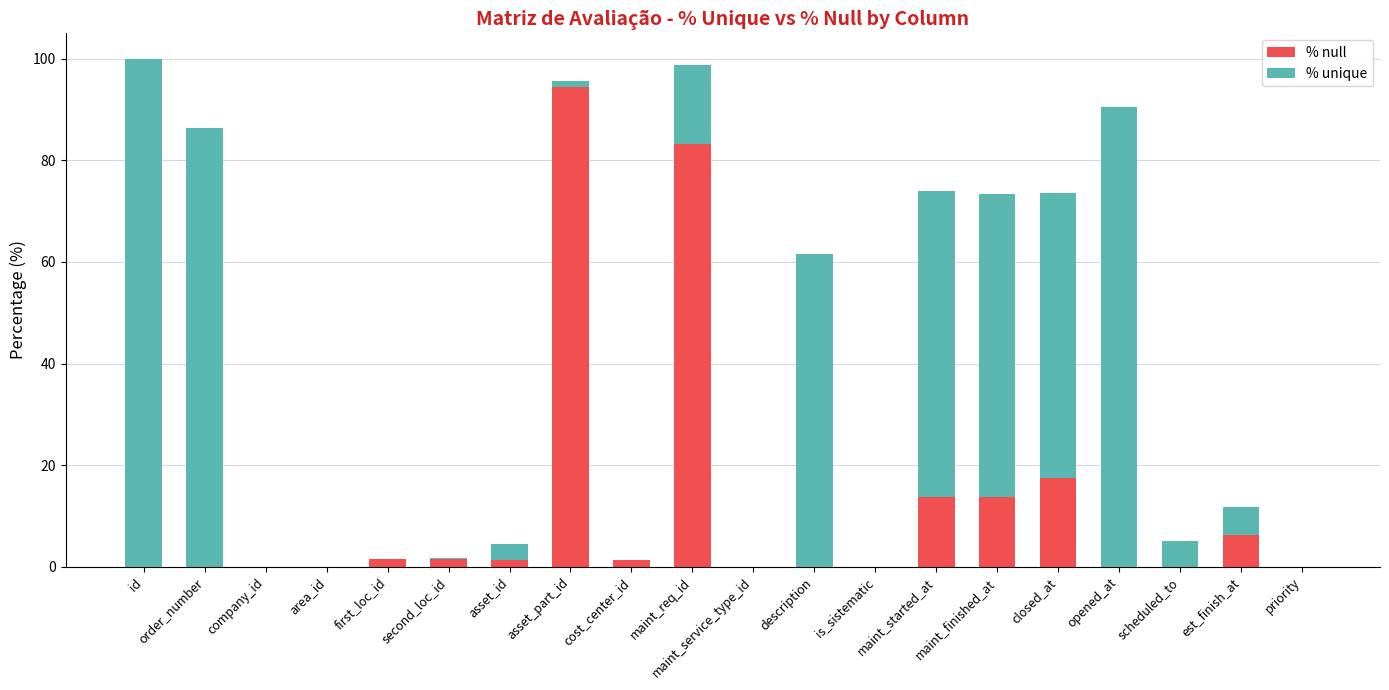

At which label does % null reach its peak?

asset_part_id